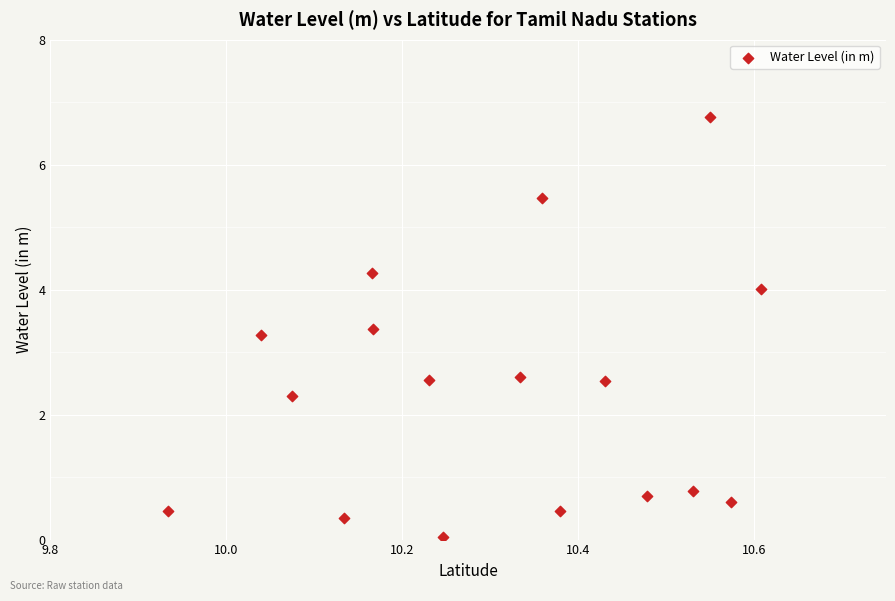

What Y value in the scatter plot is closest to 3?

3.3